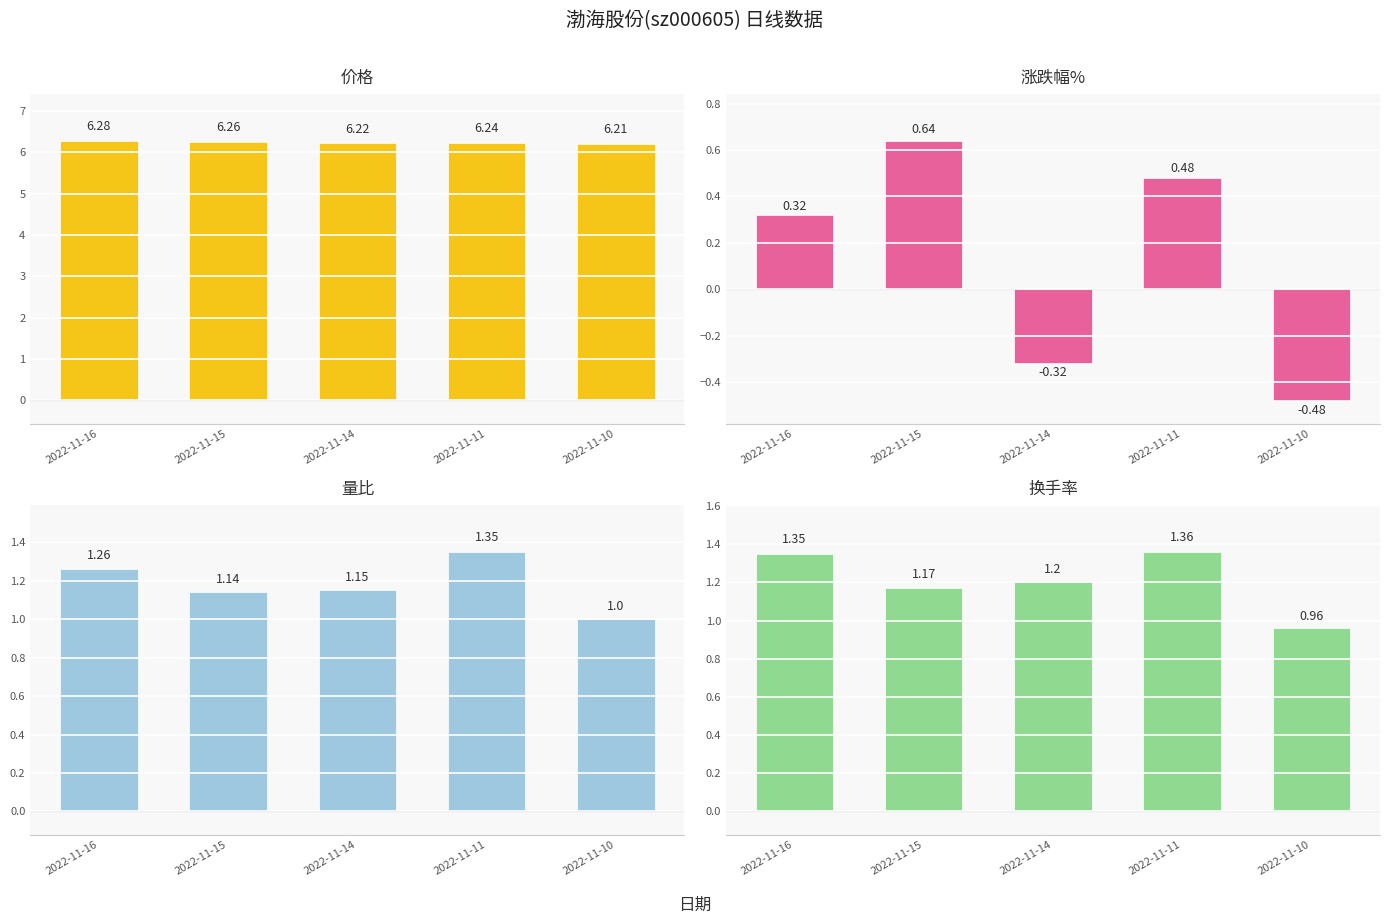

Is it true that 价格 equals 6.2 at 2022-11-14?

True